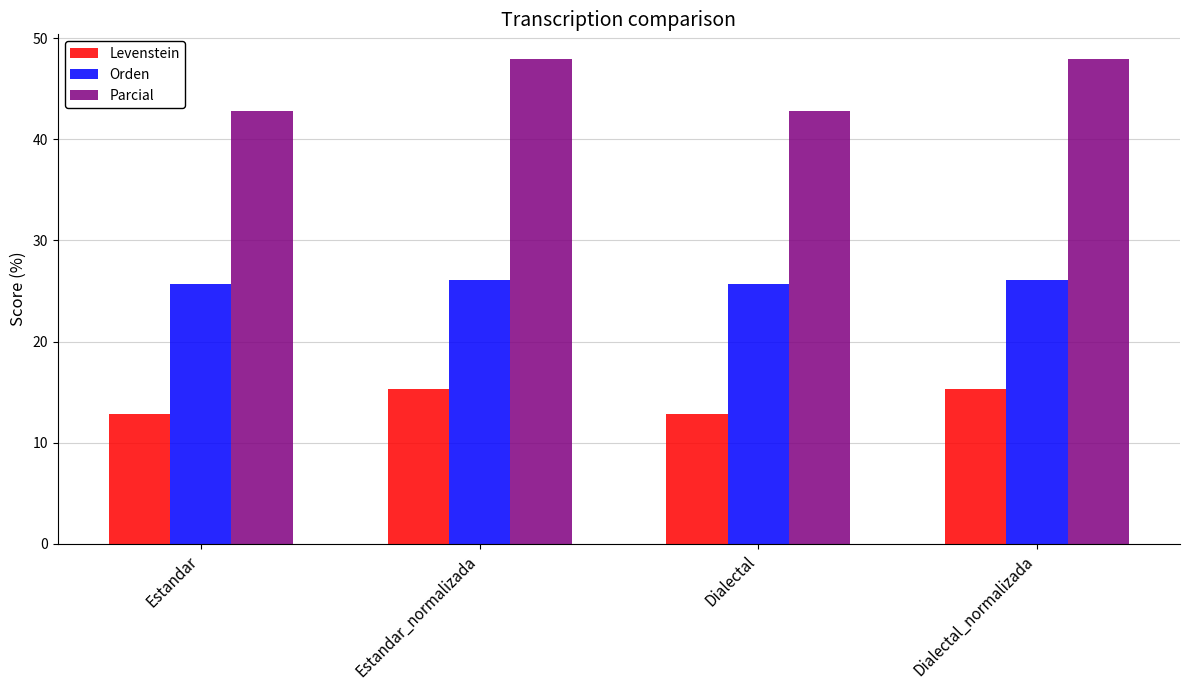

What is the value of the Parcial bar at the 1st from the left?

42.9